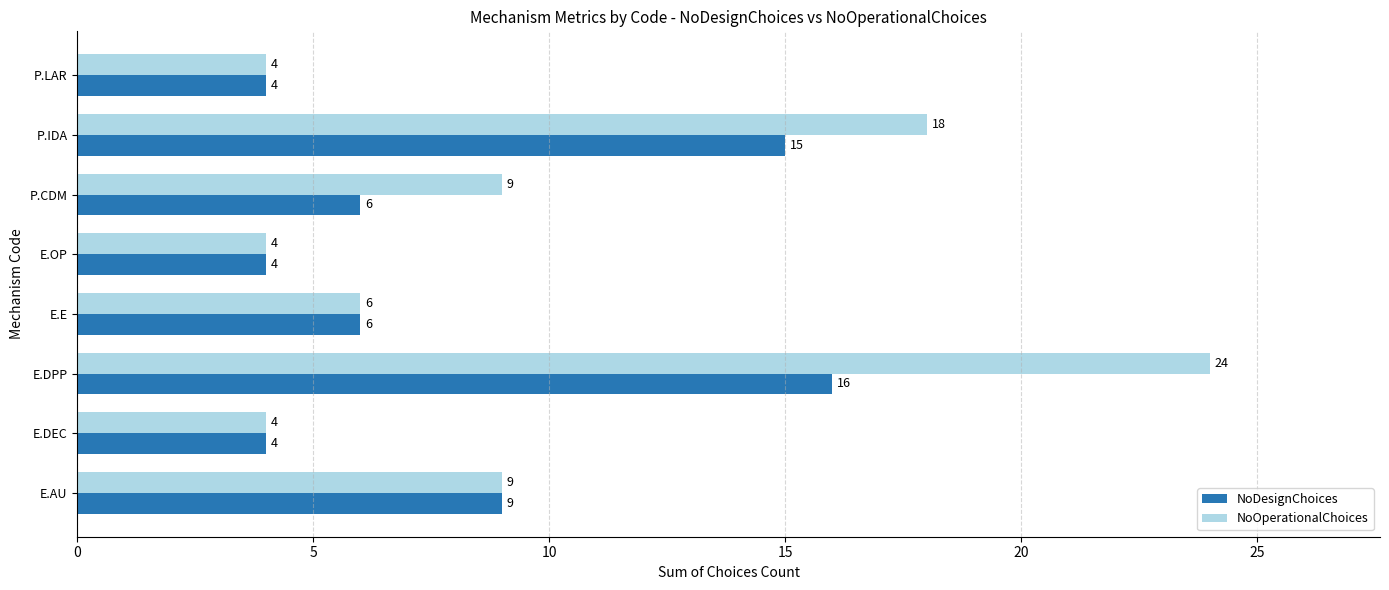

True or false: NoOperationalChoices has a value of 2 at E.E.

False